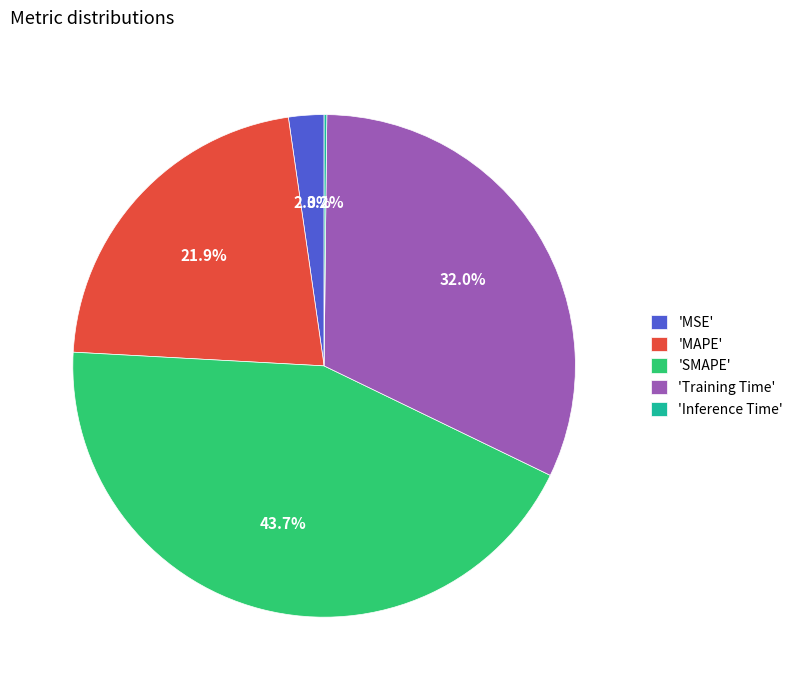

Is there any slice that represents more than half of the pie?

No